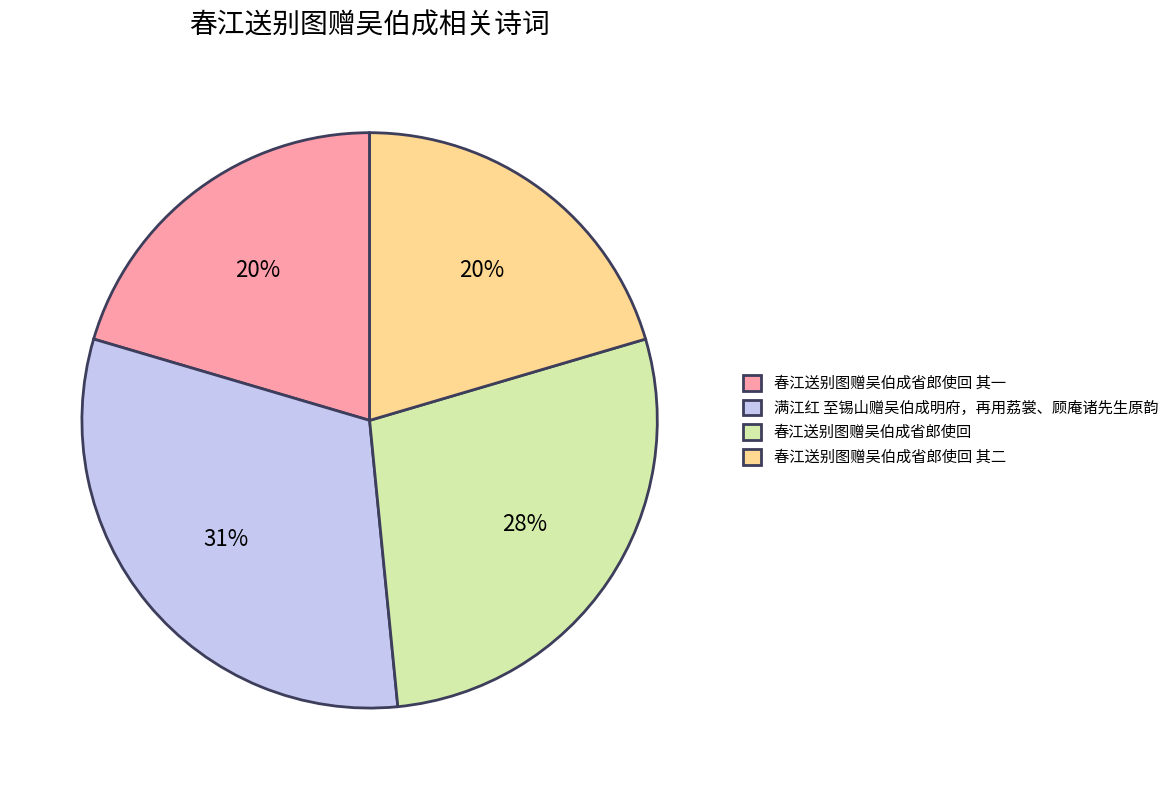

Which slice is the largest?

满江红 至锡山赠吴伯成明府，再用荔裳、顾庵诸先生原韵